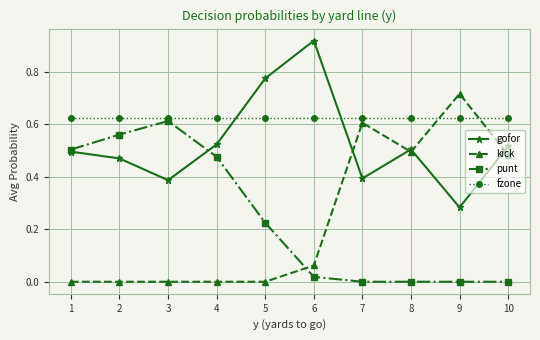

Which category has the lowest value in the gofor series?

9